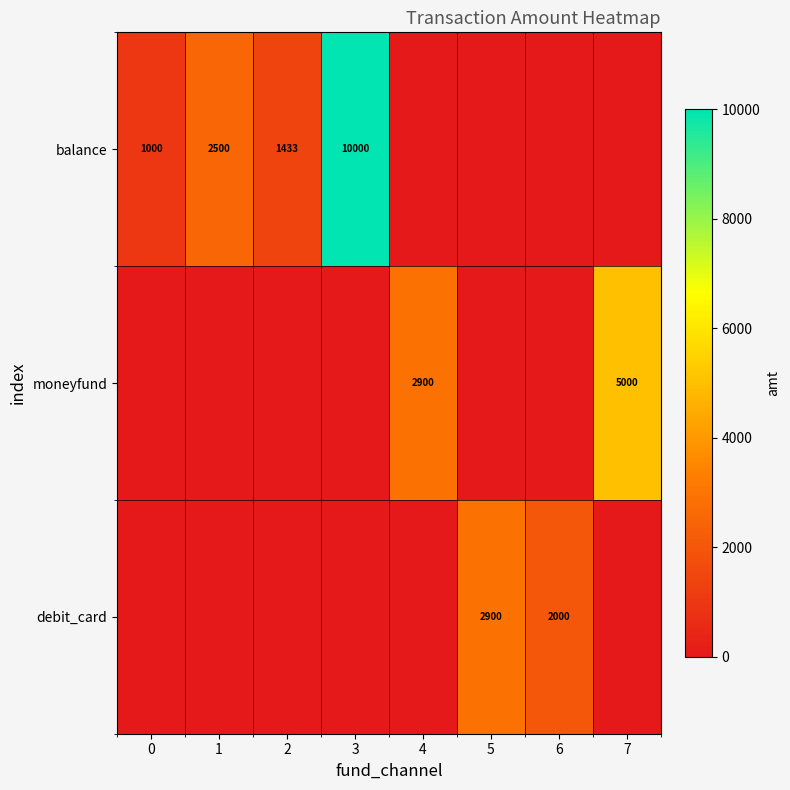

True or false: debit_card has a value of 2900 at 5.

True